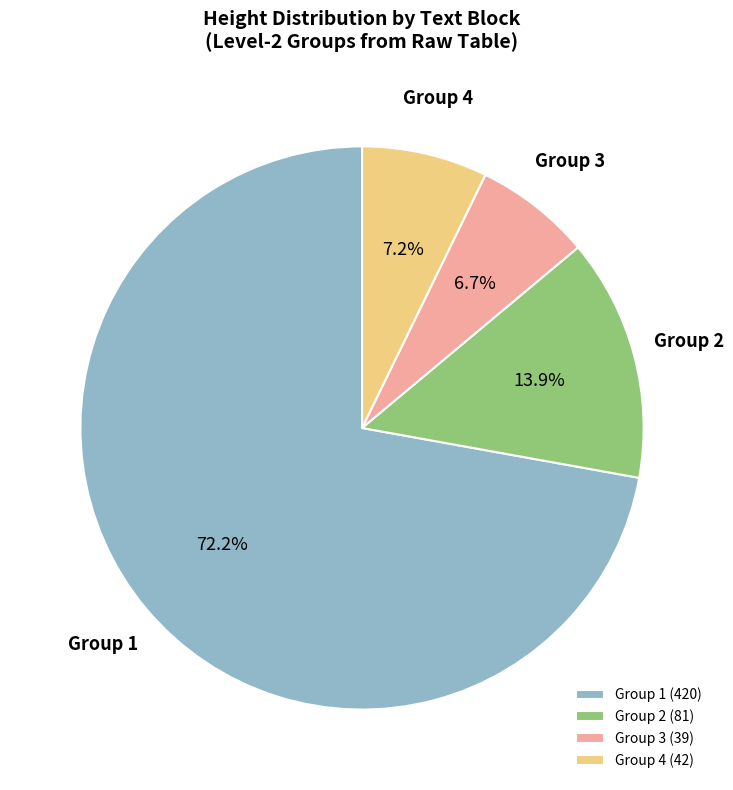

What is the ratio of the value at Group 1 (420) to the value at Group 3 (39)?

10.8